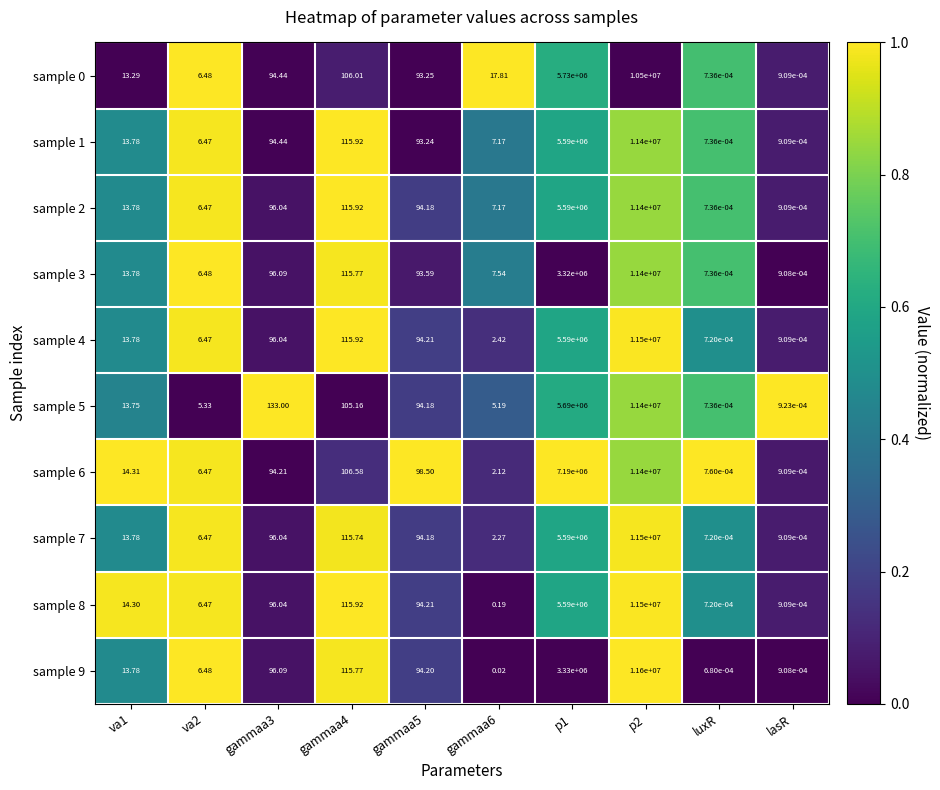

Which label corresponds to the smallest value in the chart?

luxR